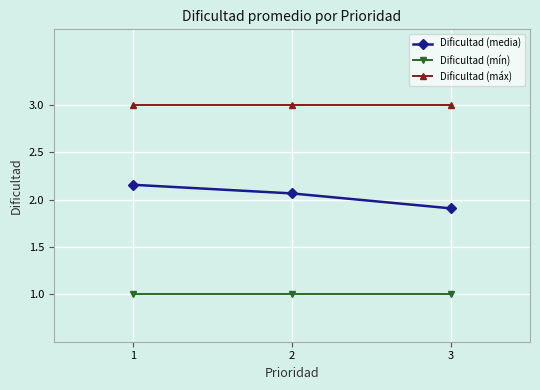

Does the chart have visible grid lines?

Yes